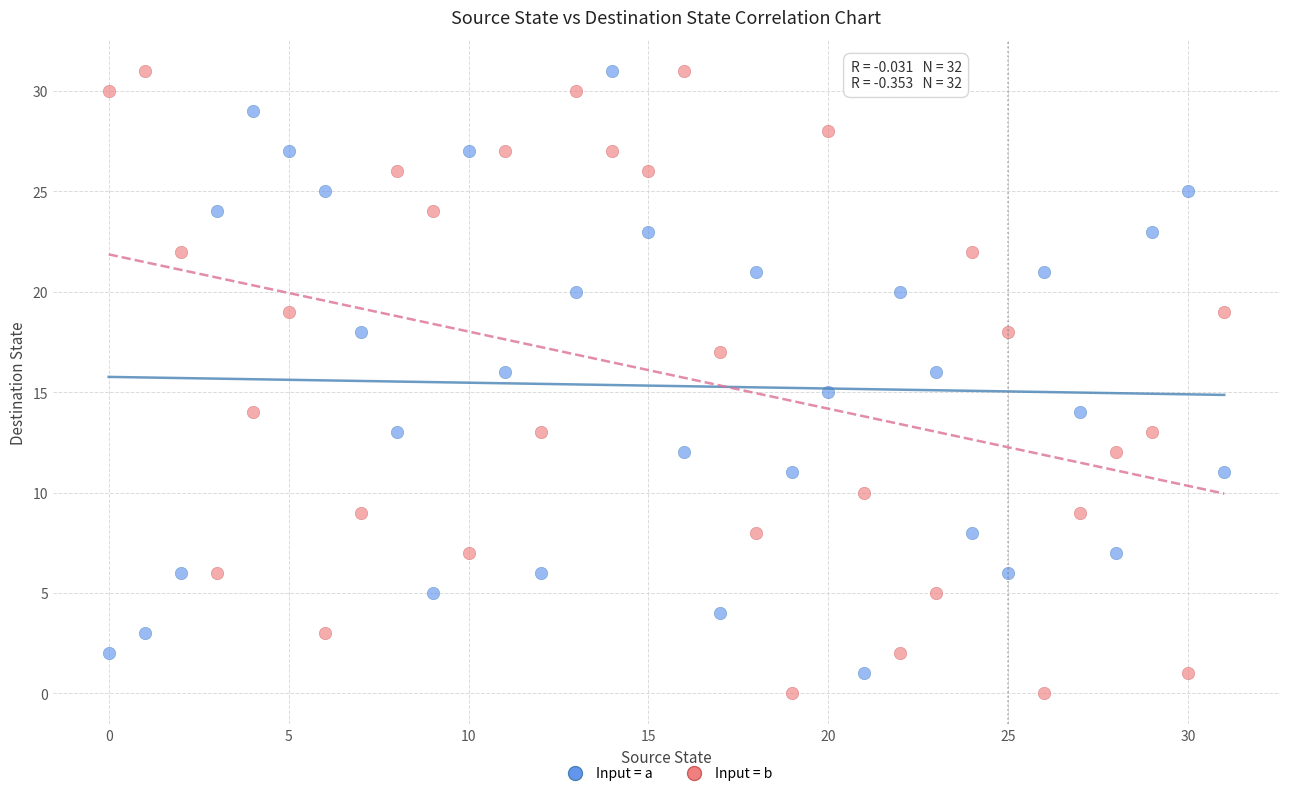

Across all data points, what is the range of Y values (max minus min)?

31